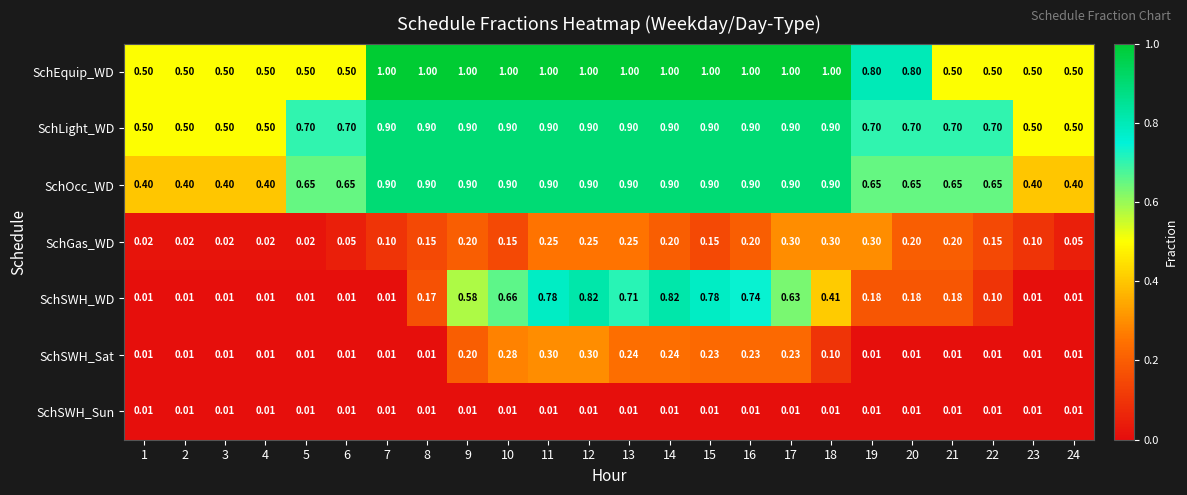

Which series has the largest range (max minus min)?

SchSWH_WD